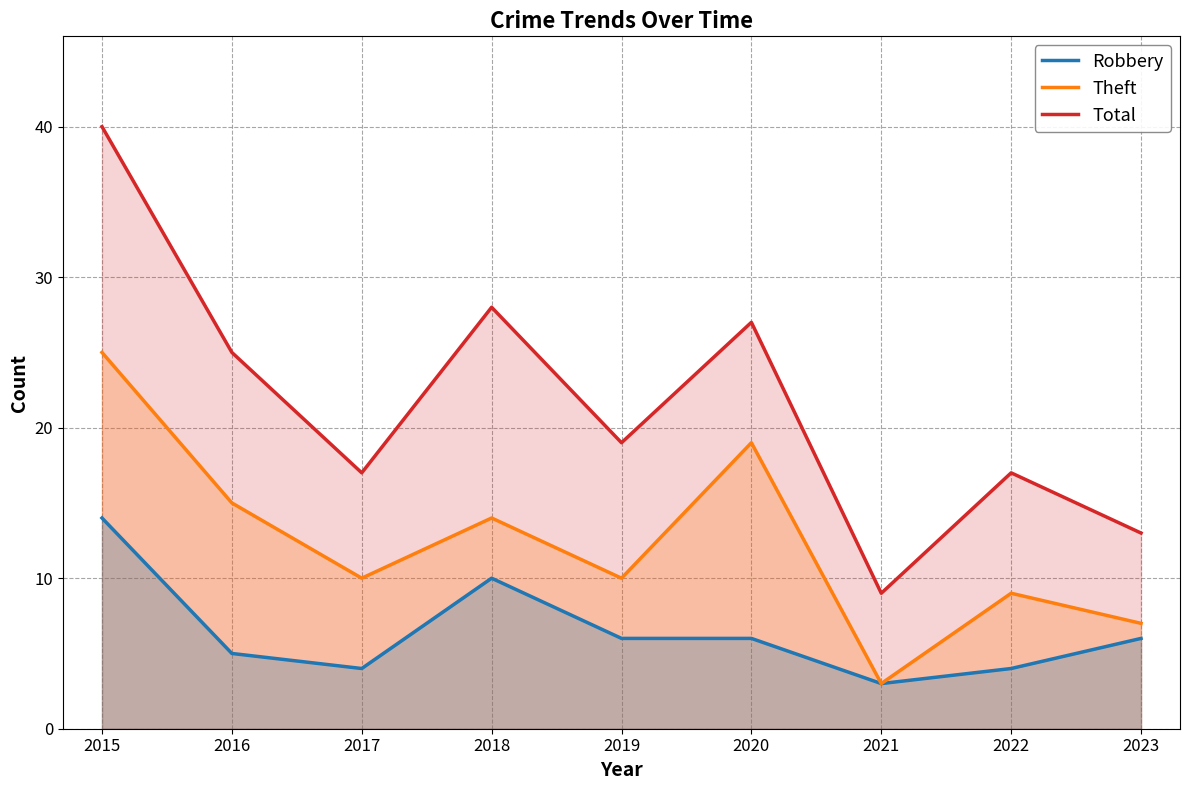

At 2015, list the series in order from smallest to largest.

Robbery, Theft, Total